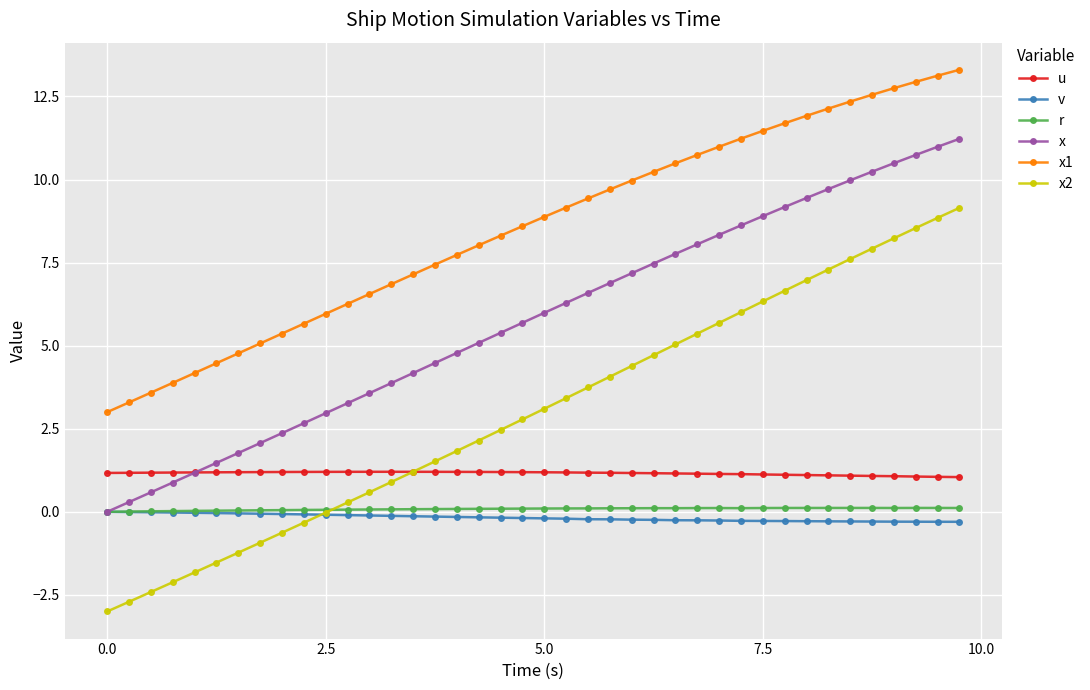

What is the minimum value shown in the chart?

-3.0